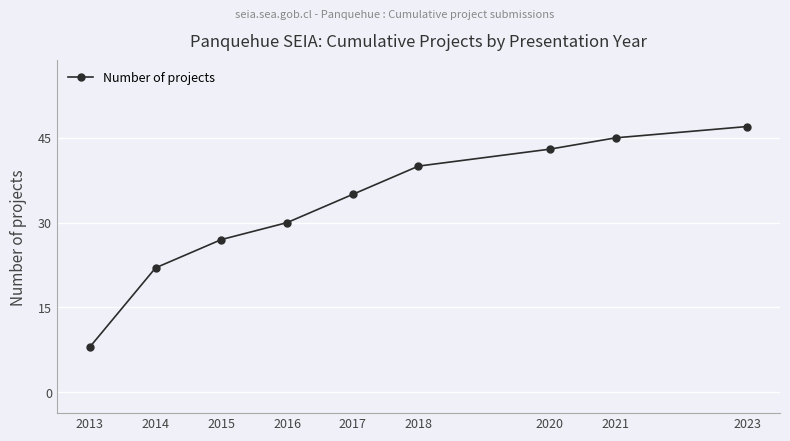

How many categories are shown in the chart?

9